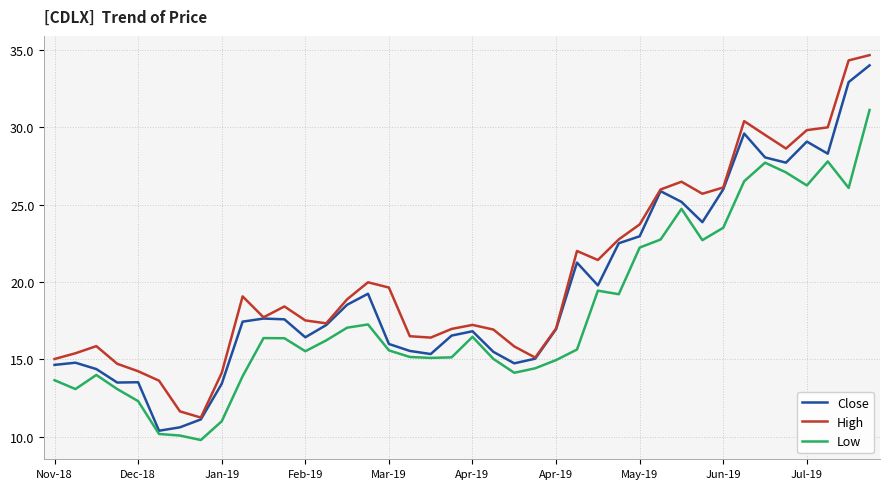

True or false: Low and High intersect in this chart.

False